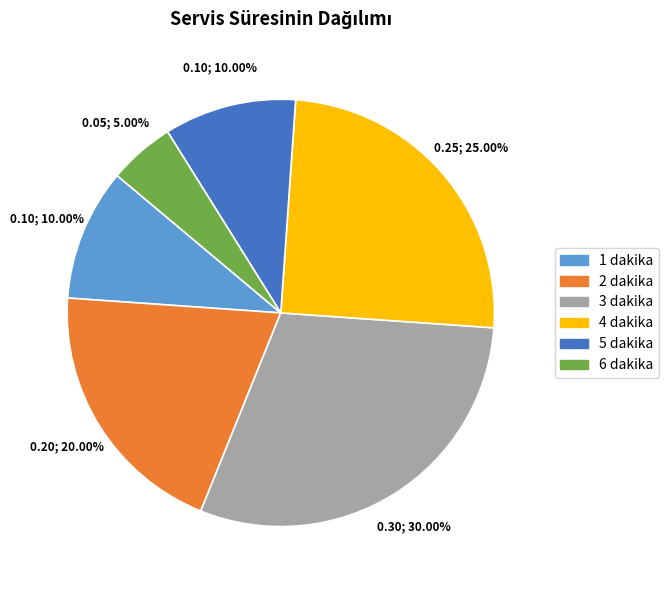

How much of the chart is everything except 6 dakika?

95.0%